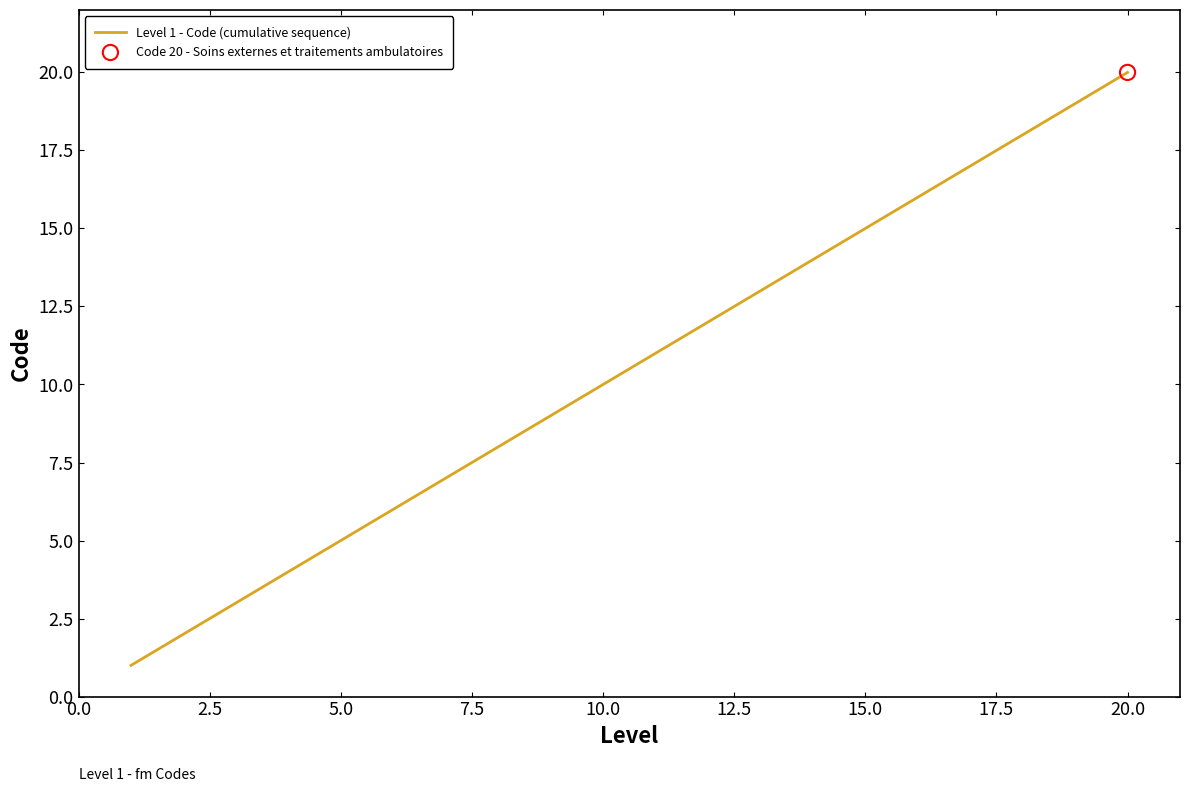

What is the difference between the maximum and minimum values?

19